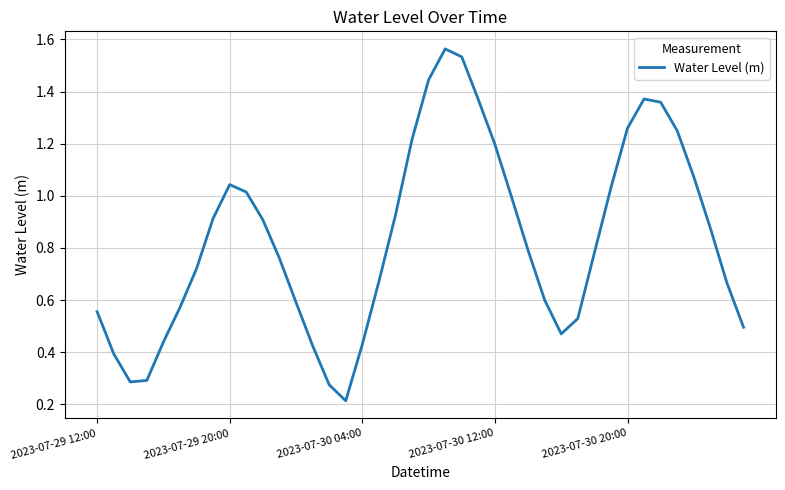

Where is the first local maximum?

2023-07-29 20:00